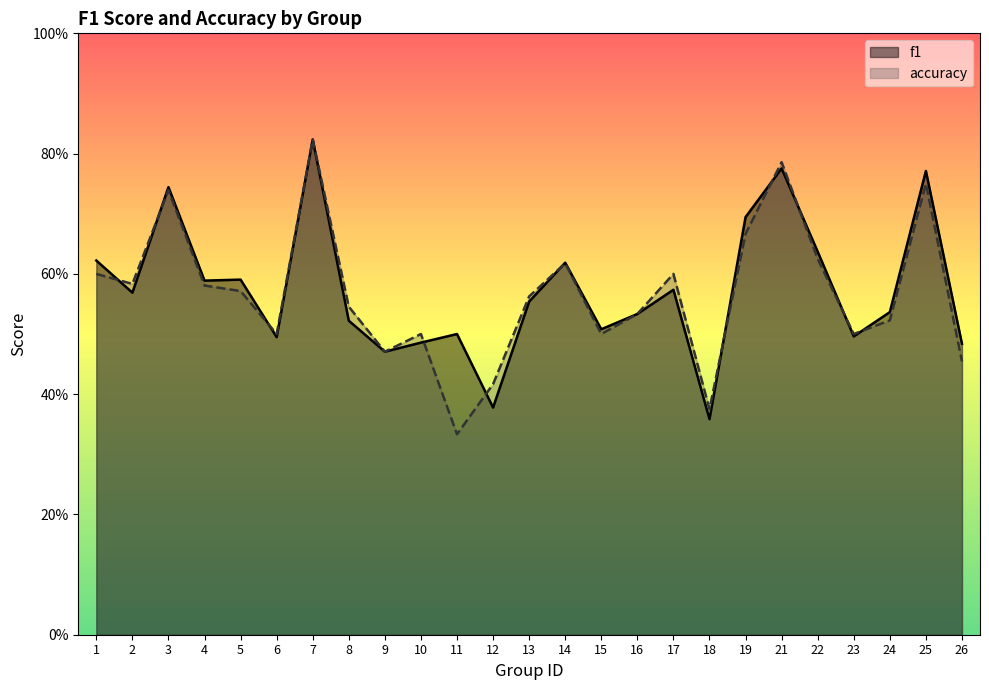

Which series has the largest total across all categories?

f1